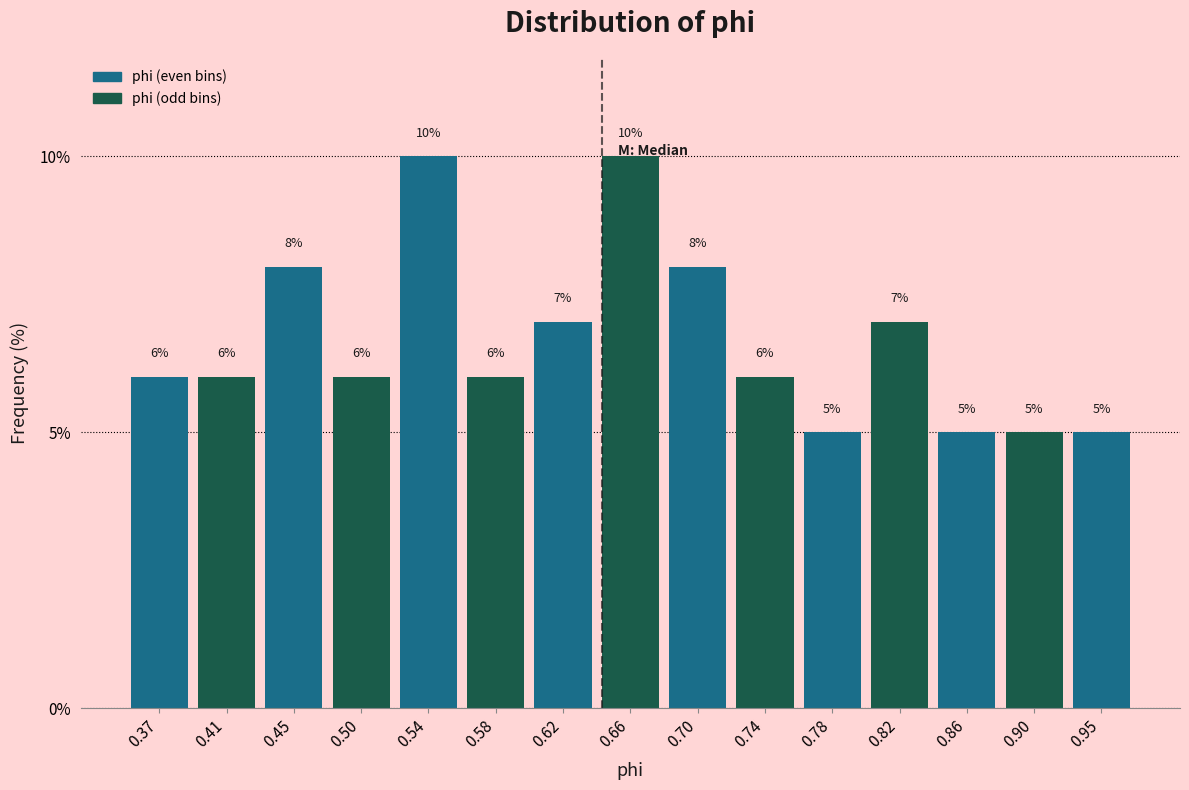

Reading left to right, list every bar in this chart as the range it spans on the x-axis followed by its height. The bar edges are not printed on the chart, so give them approximately, as read against the axis.

0.355 to 0.395: 6
0.395 to 0.435: 6
0.435 to 0.475: 8
0.475 to 0.515: 6
0.515 to 0.555: 10
0.555 to 0.600: 6
0.600 to 0.640: 7
0.640 to 0.680: 10
0.680 to 0.720: 8
0.720 to 0.760: 6
0.760 to 0.805: 5
0.805 to 0.845: 7
0.845 to 0.885: 5
0.885 to 0.925: 5
0.925 to 0.965: 5